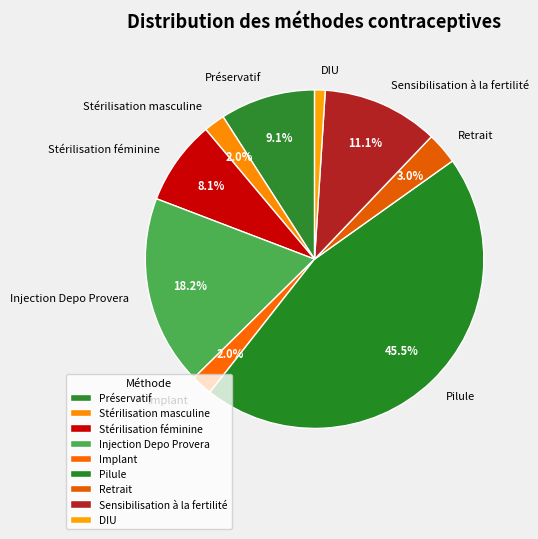

Which slice is the smallest?

DIU